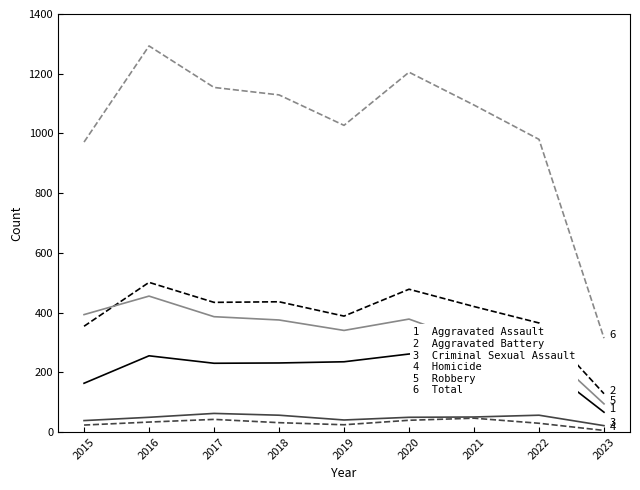

Between 2015 and 2020, which series saw the biggest shift?

Total